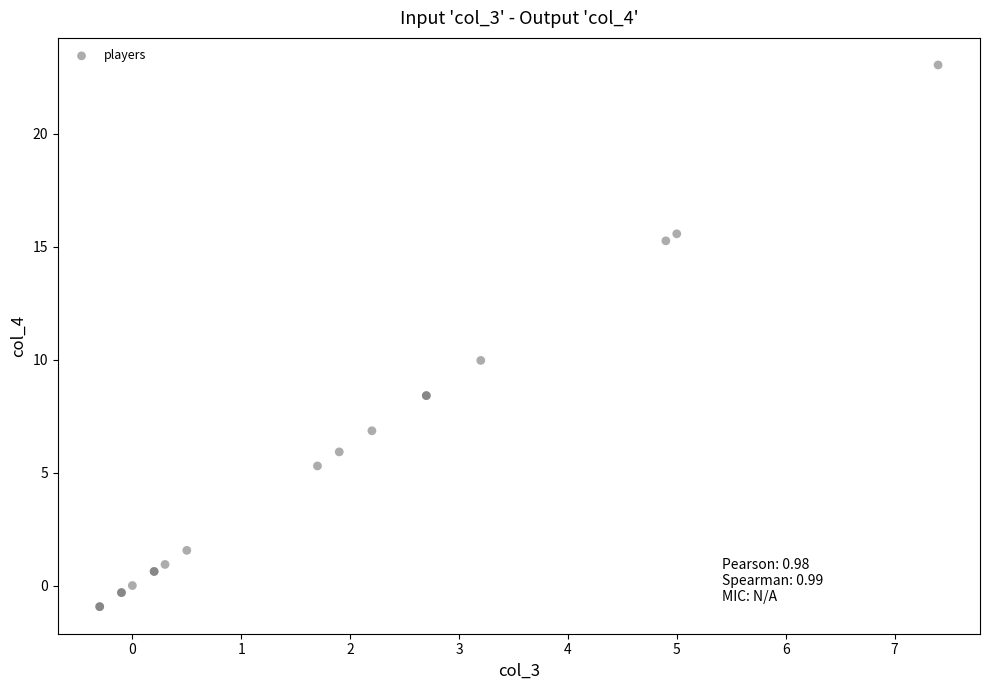

What Y value in the scatter plot is closest to 11?

10.0